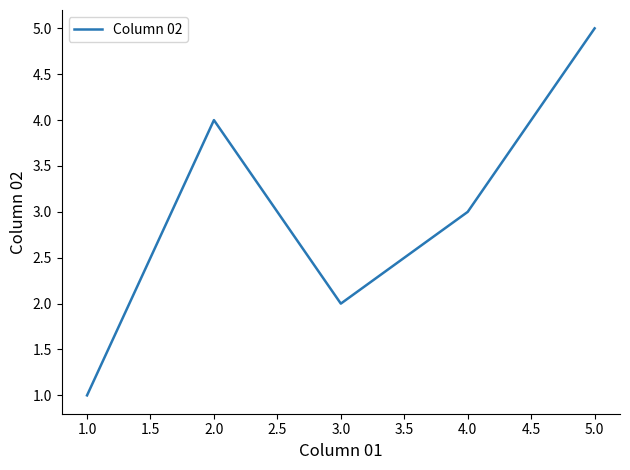

What is the difference between the maximum and minimum values?

4